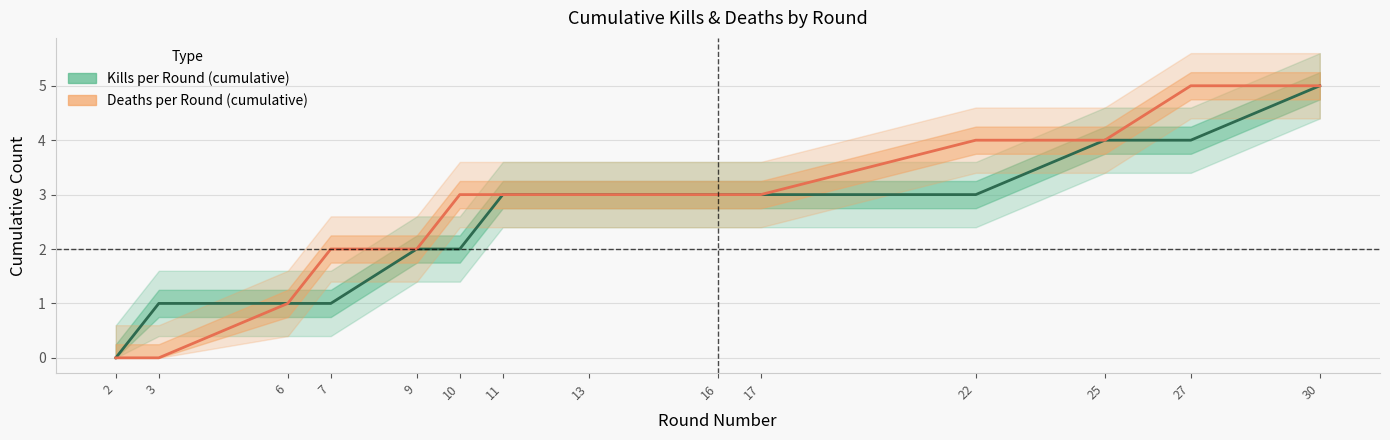

How many Kills per Round (cumulative) values are between 1 and 3?

10